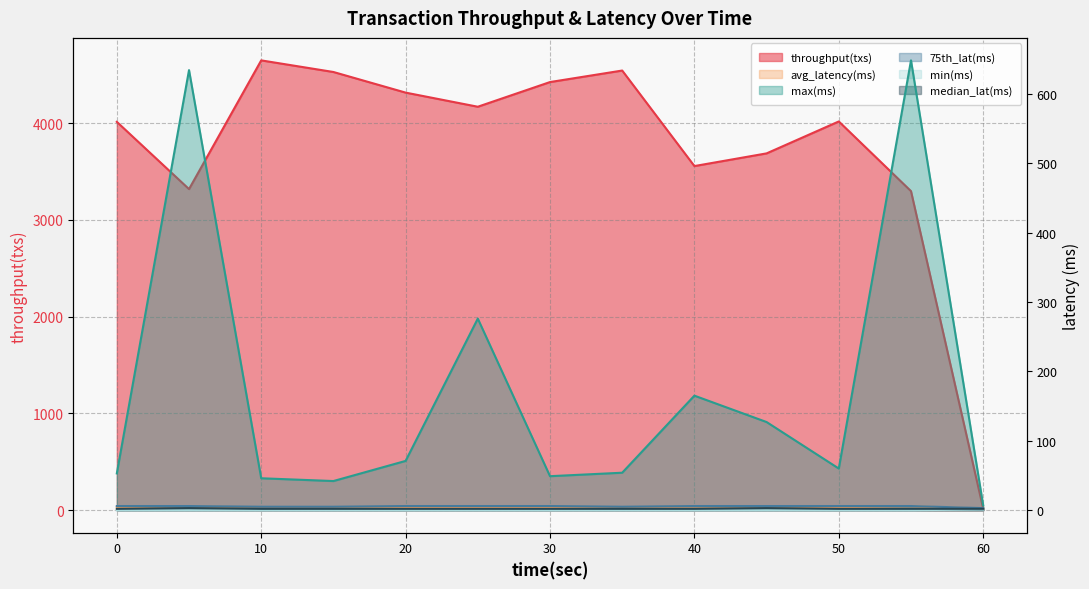

List the series in order of their peak value, highest first.

throughput(txs), max(ms), 75th_lat(ms), avg_latency(ms), median_lat(ms), min(ms)